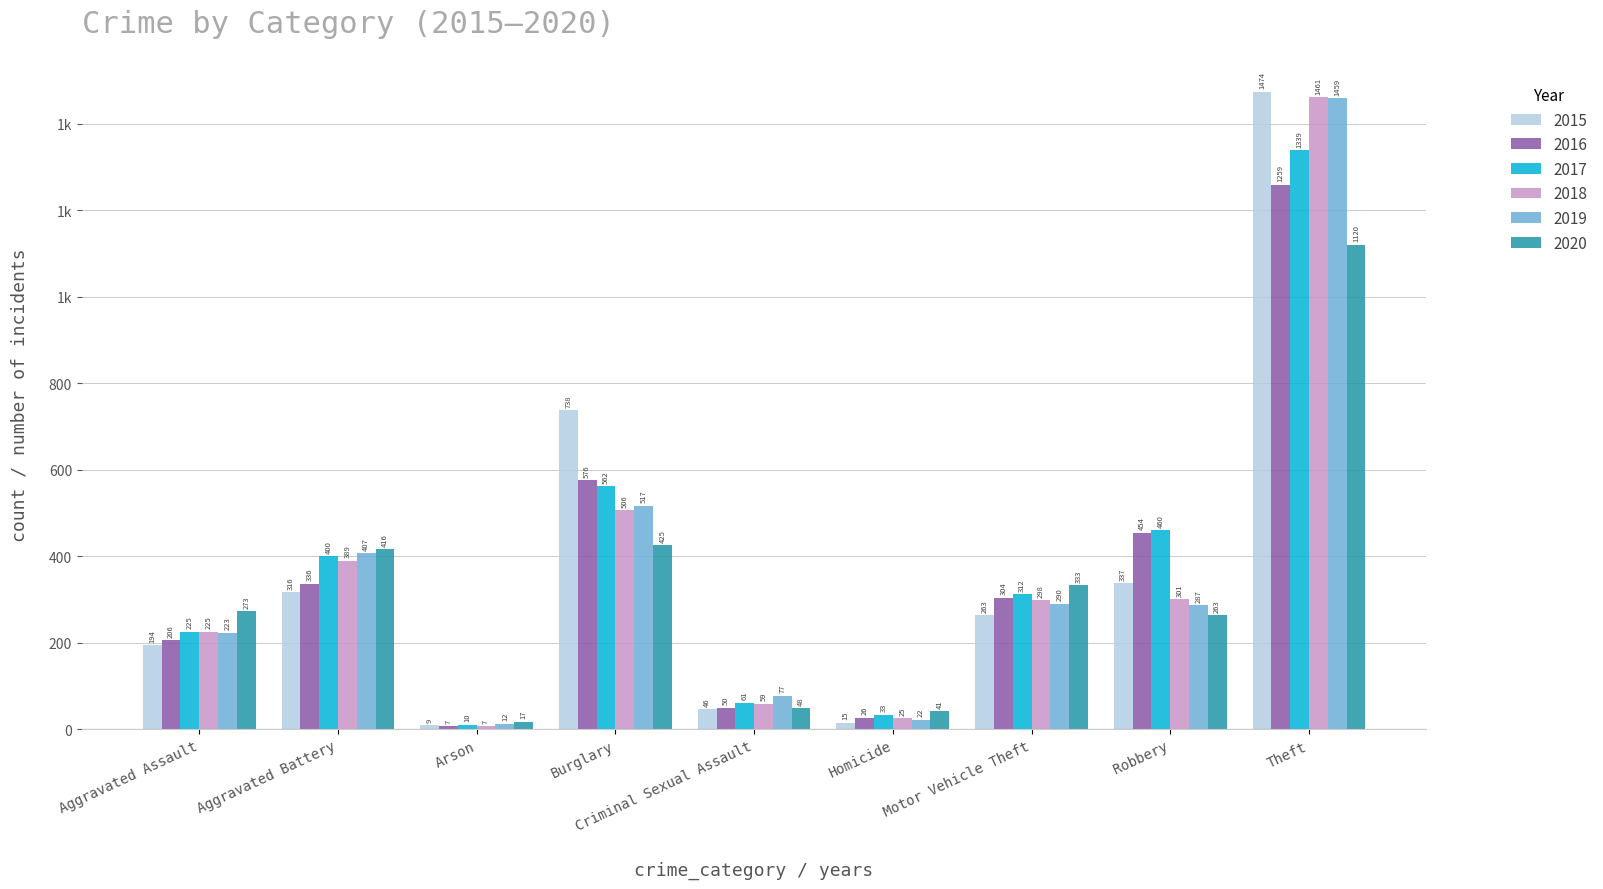

What are all the series names shown in the legend?

2015, 2016, 2017, 2018, 2019, 2020